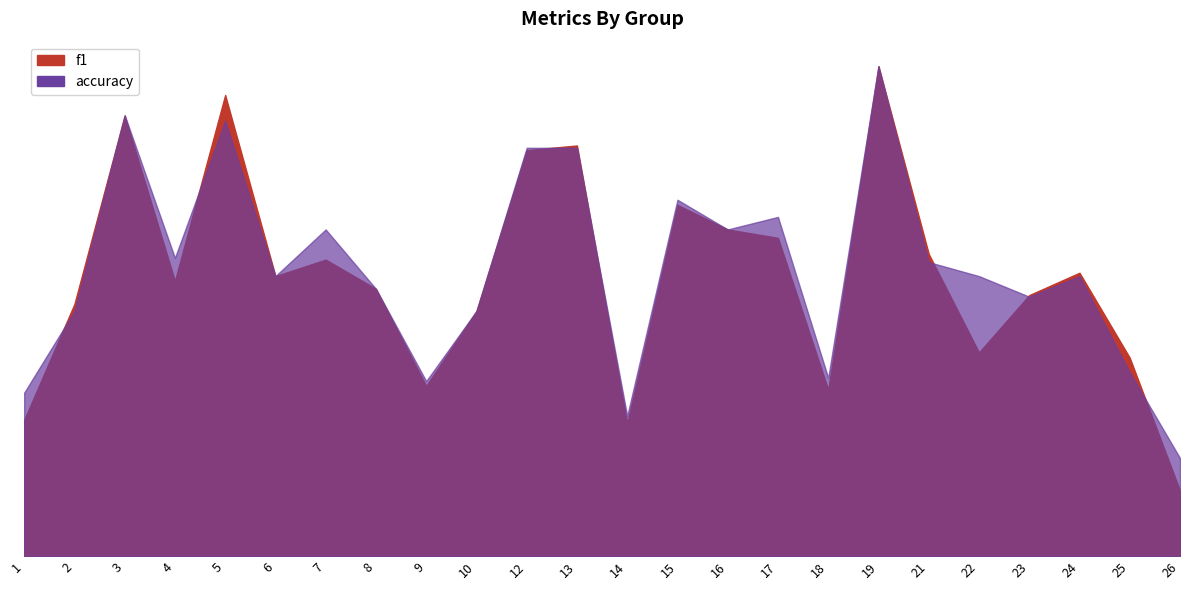

True or false: accuracy and f1 intersect in this chart.

True